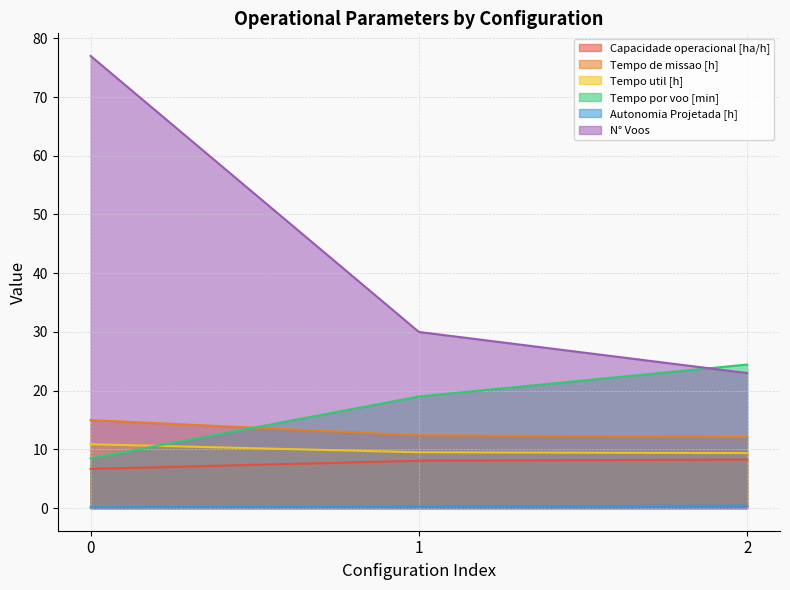

What is the highest value of the Tempo por voo [min] series?

24.4